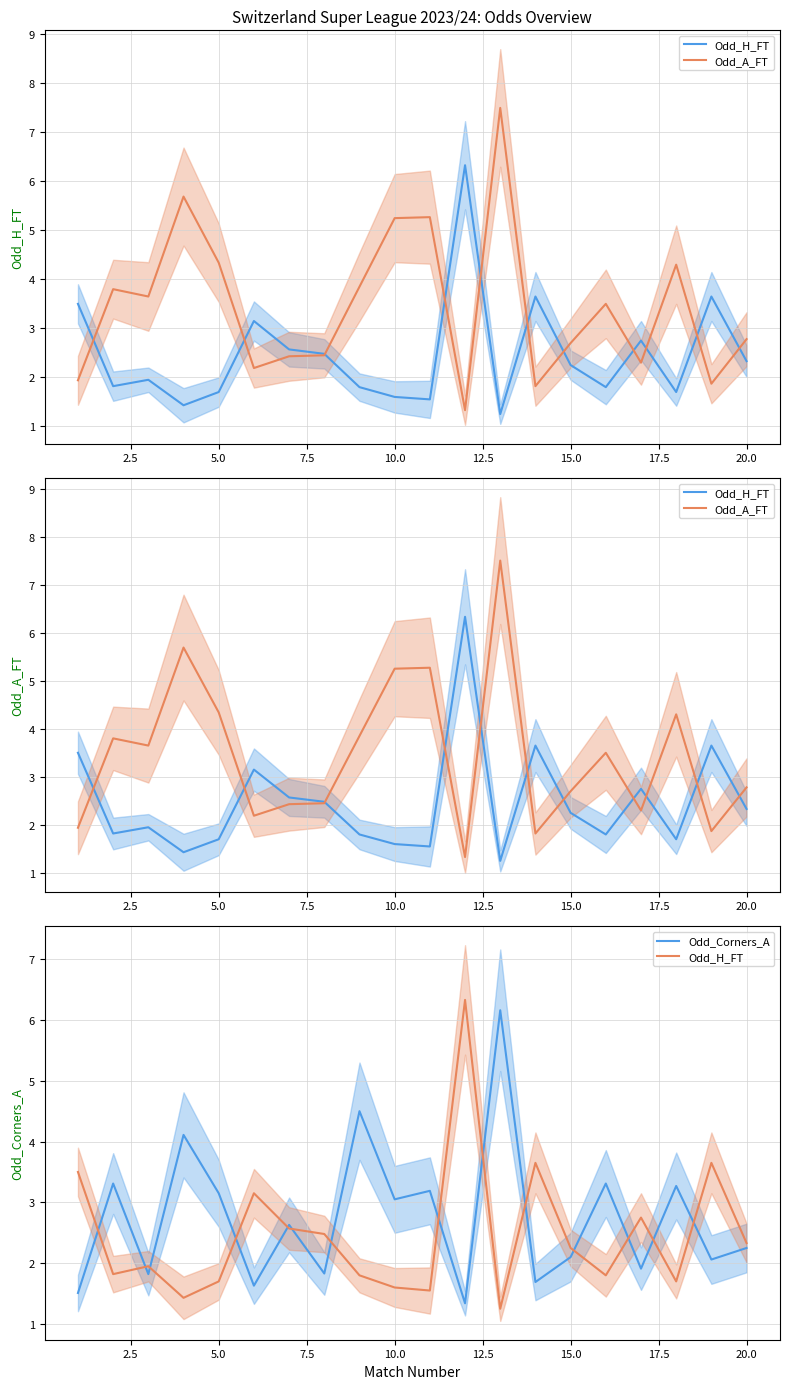

True or false: Odd_Corners_A has a value of 3.1 at 5.0.

True